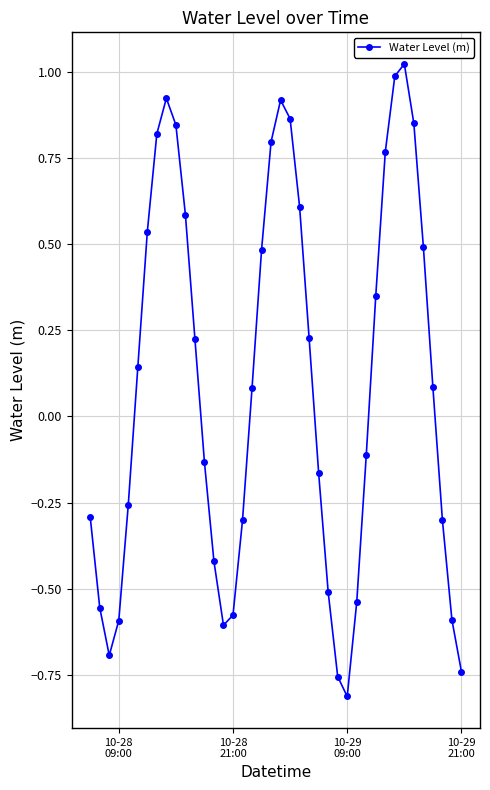

What is the difference between the maximum and minimum values?

1.8